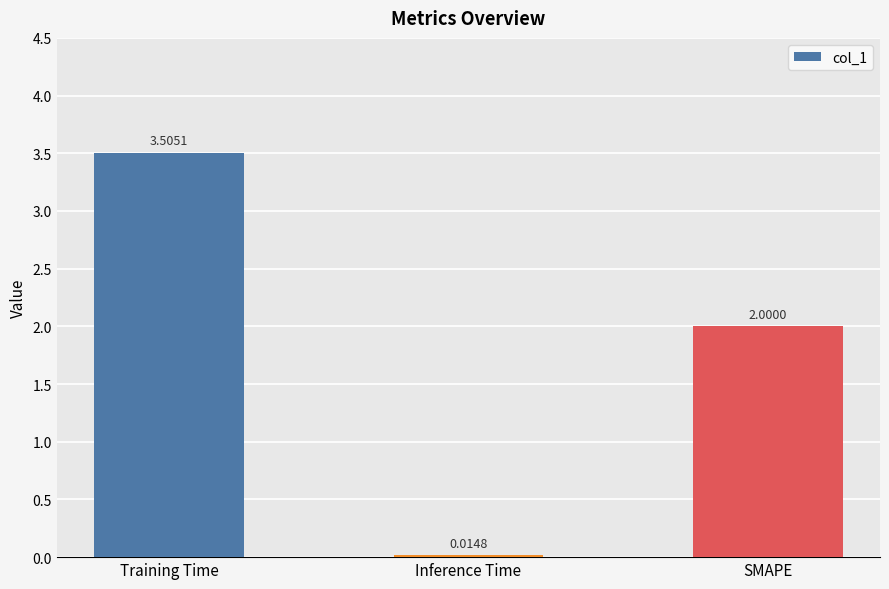

What position from the right is Training Time?

3